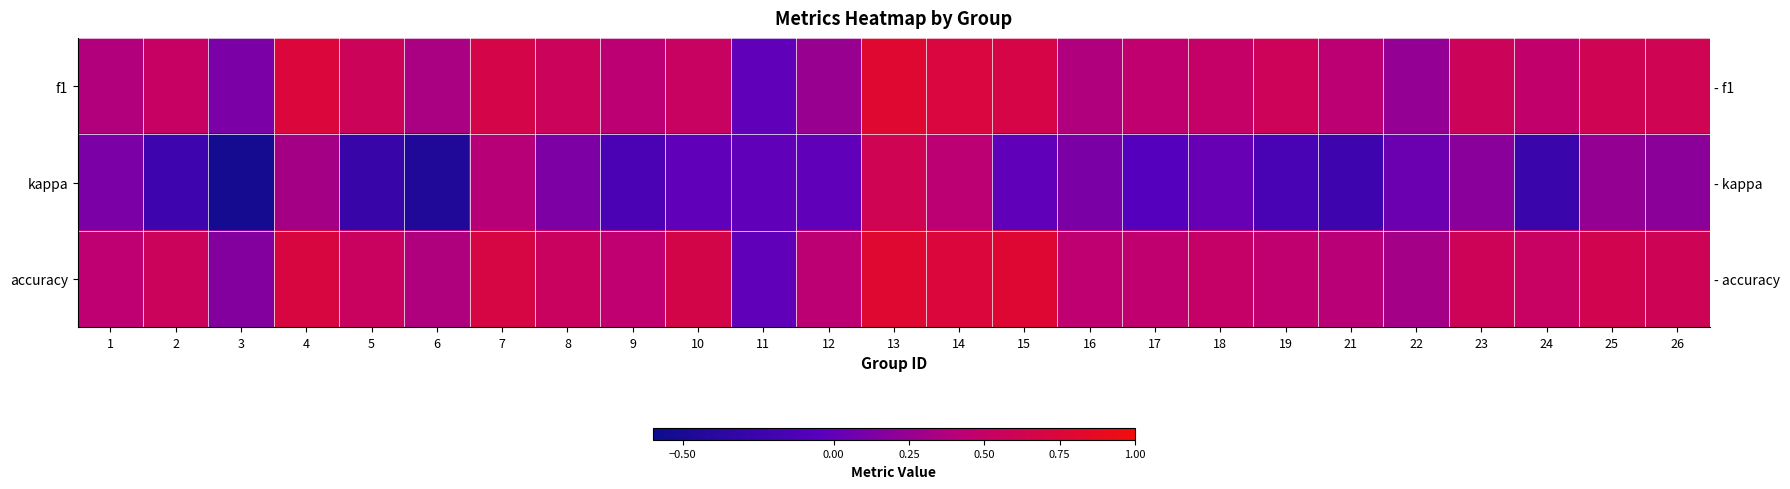

At which category does the chart reach its peak across all series?

13